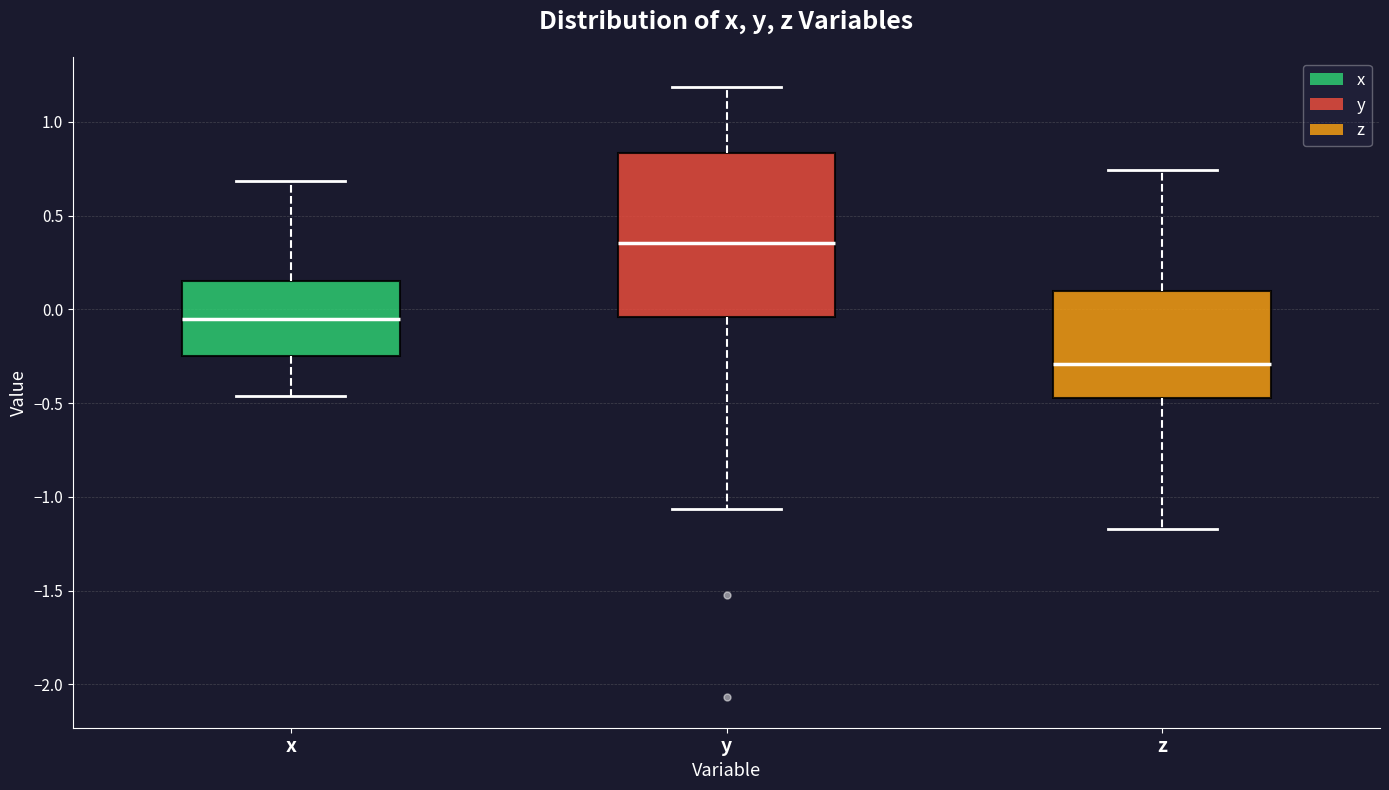

Comparing the boxes themselves (not the whiskers), which one is the tallest?

y